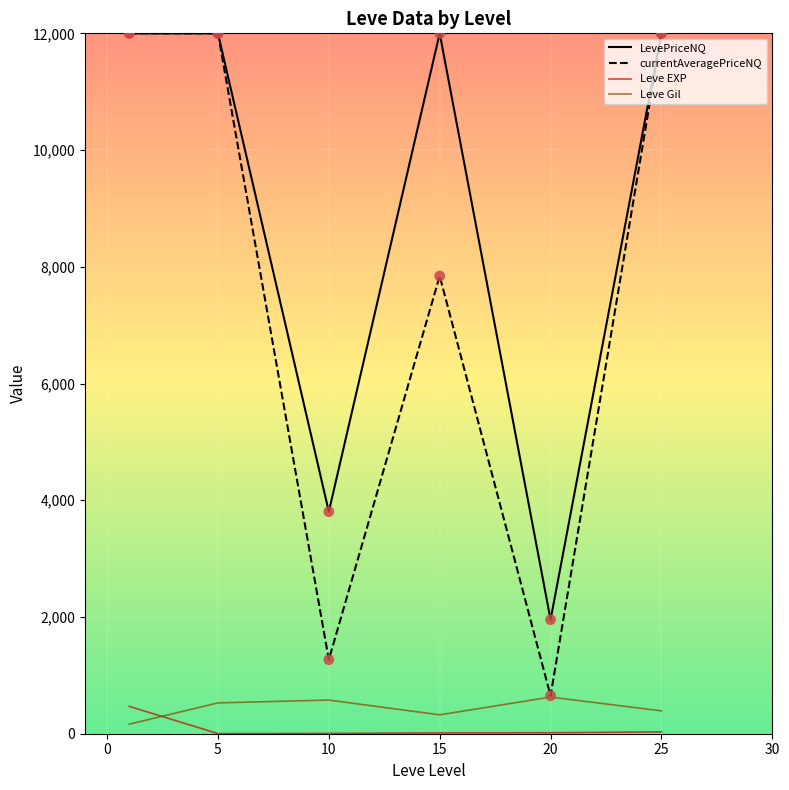

Which series has the largest total across all categories?

LevePriceNQ